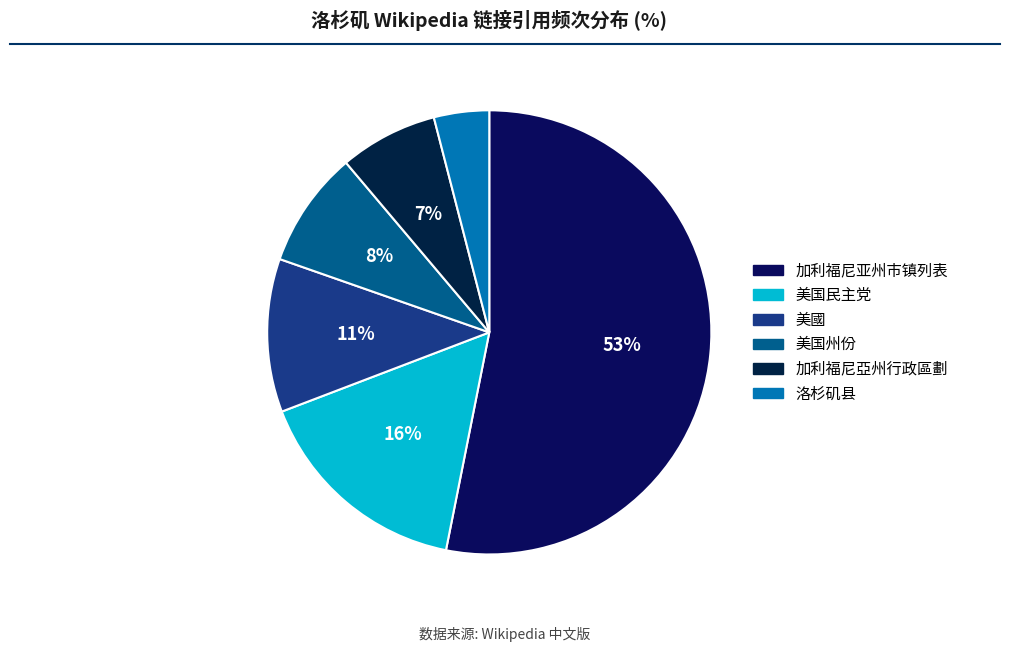

Does 美國 account for over 50% of the chart?

No